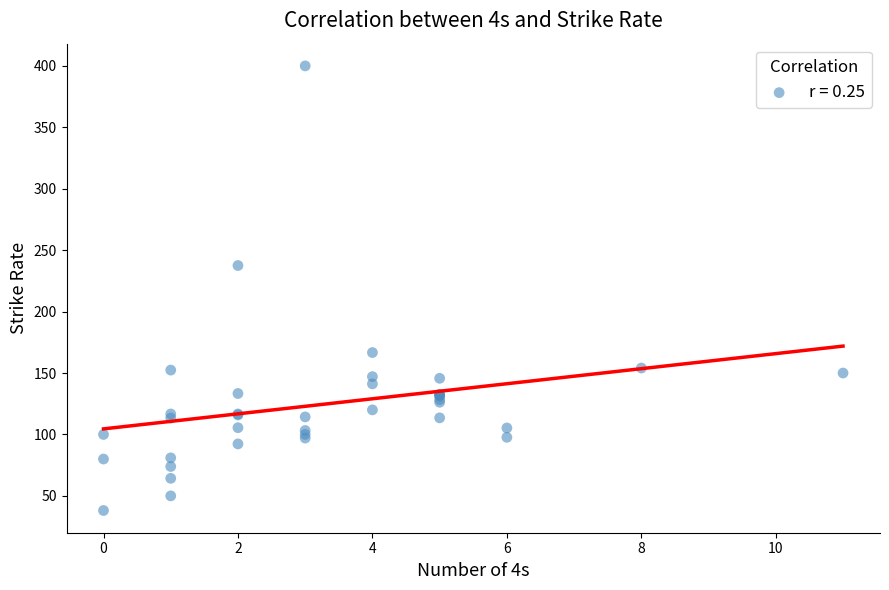

What Y value in the scatter plot is closest to 219?

237.5